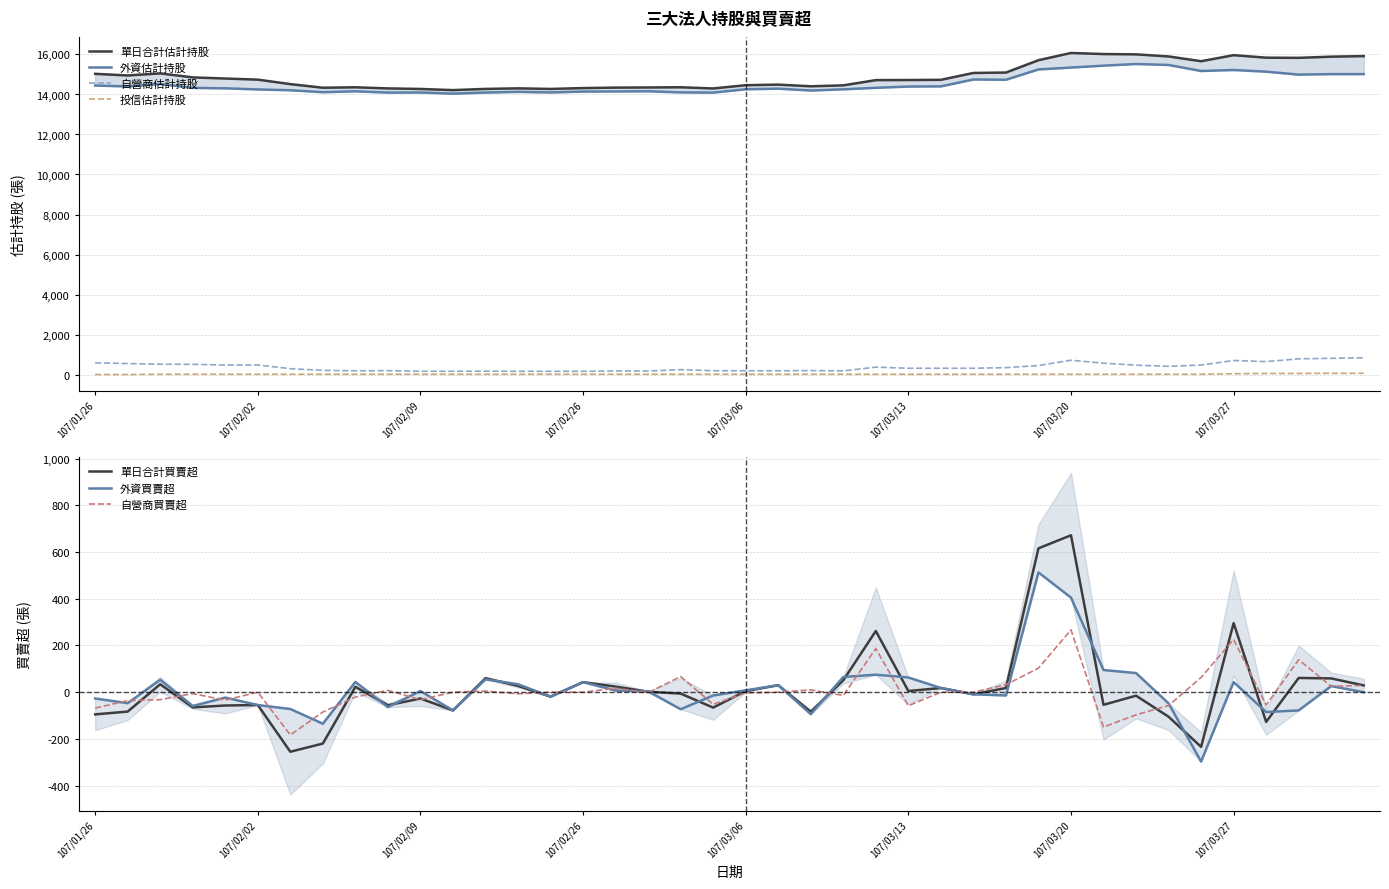

What is the highest value of the 自營商估計持股 series?

839